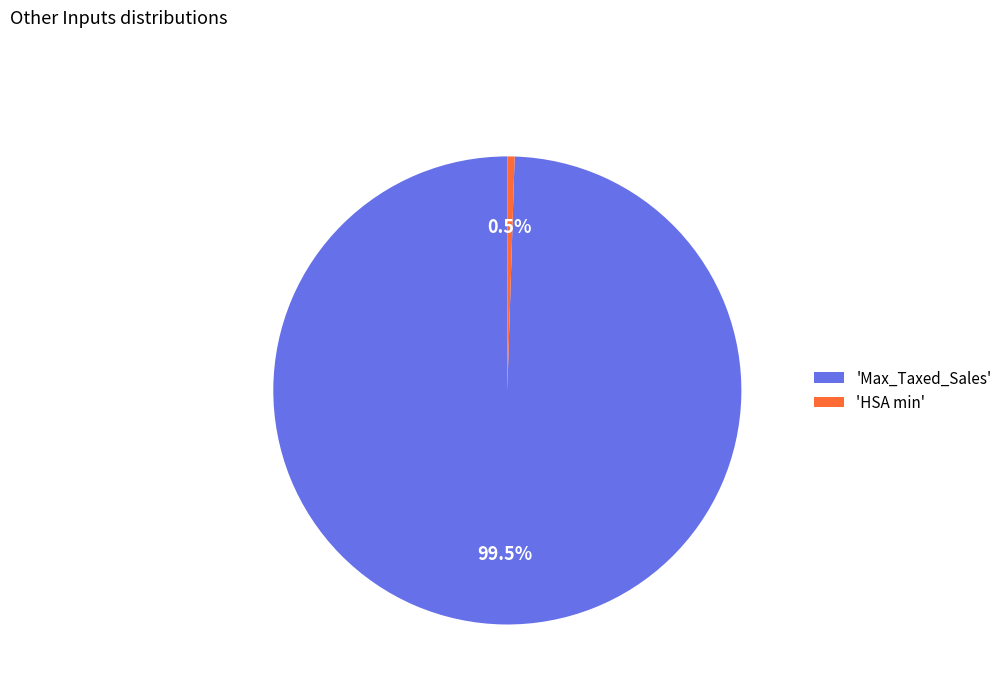

Which category accounts for the majority?

'Max_Taxed_Sales'